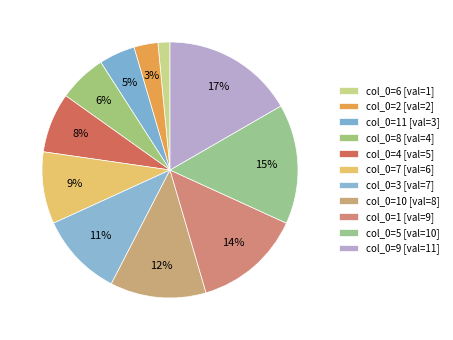

What is the smallest slice in the pie chart?

6